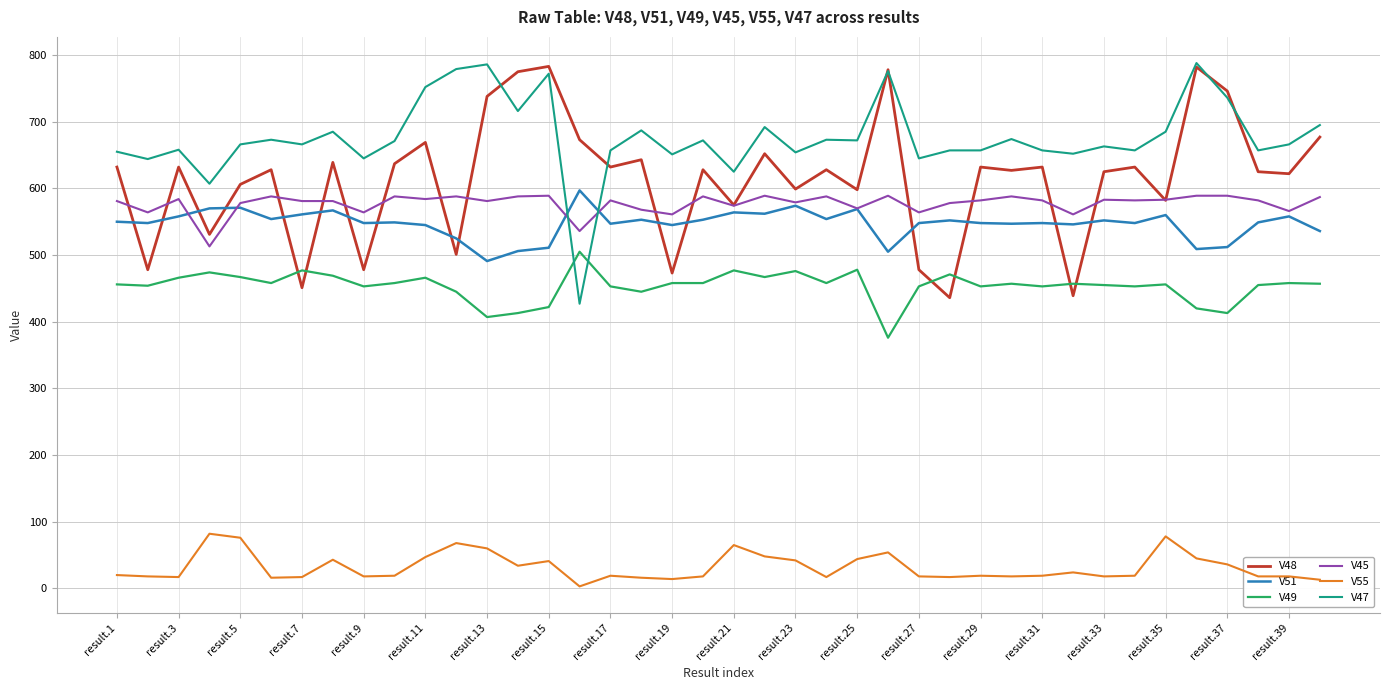

What is the maximum value shown in the chart?

788